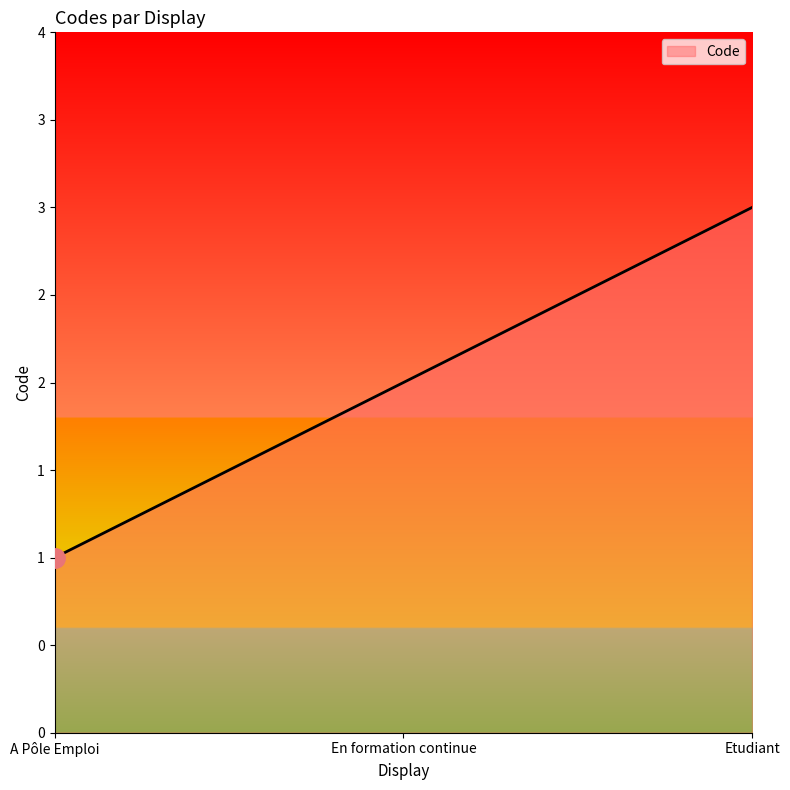

Is this an area chart (filled region under the line)?

Yes